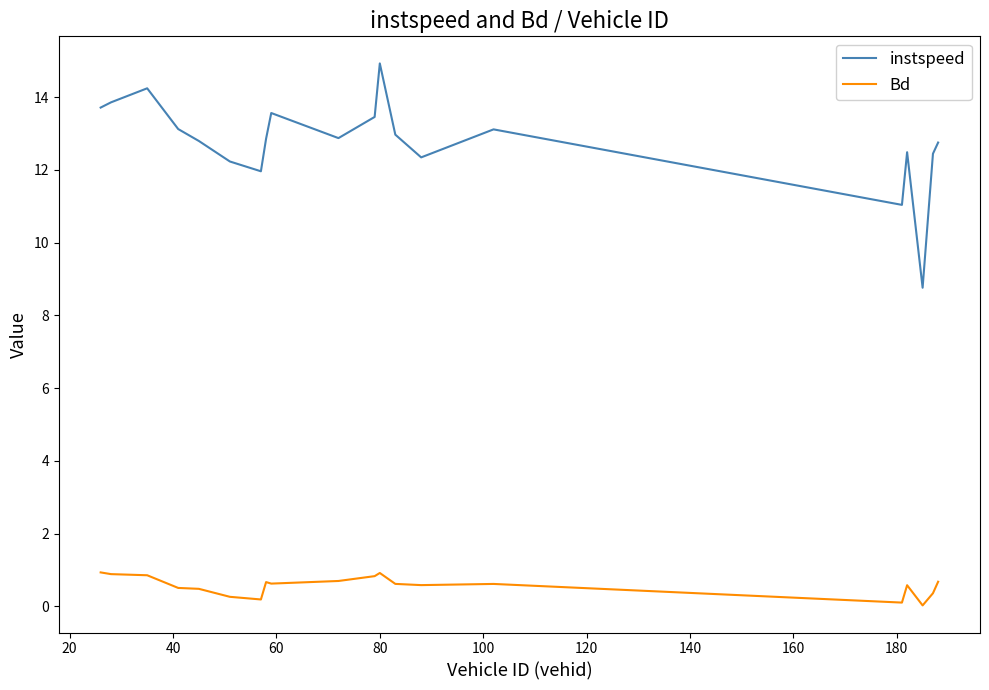

What is the maximum value for instspeed?

14.9